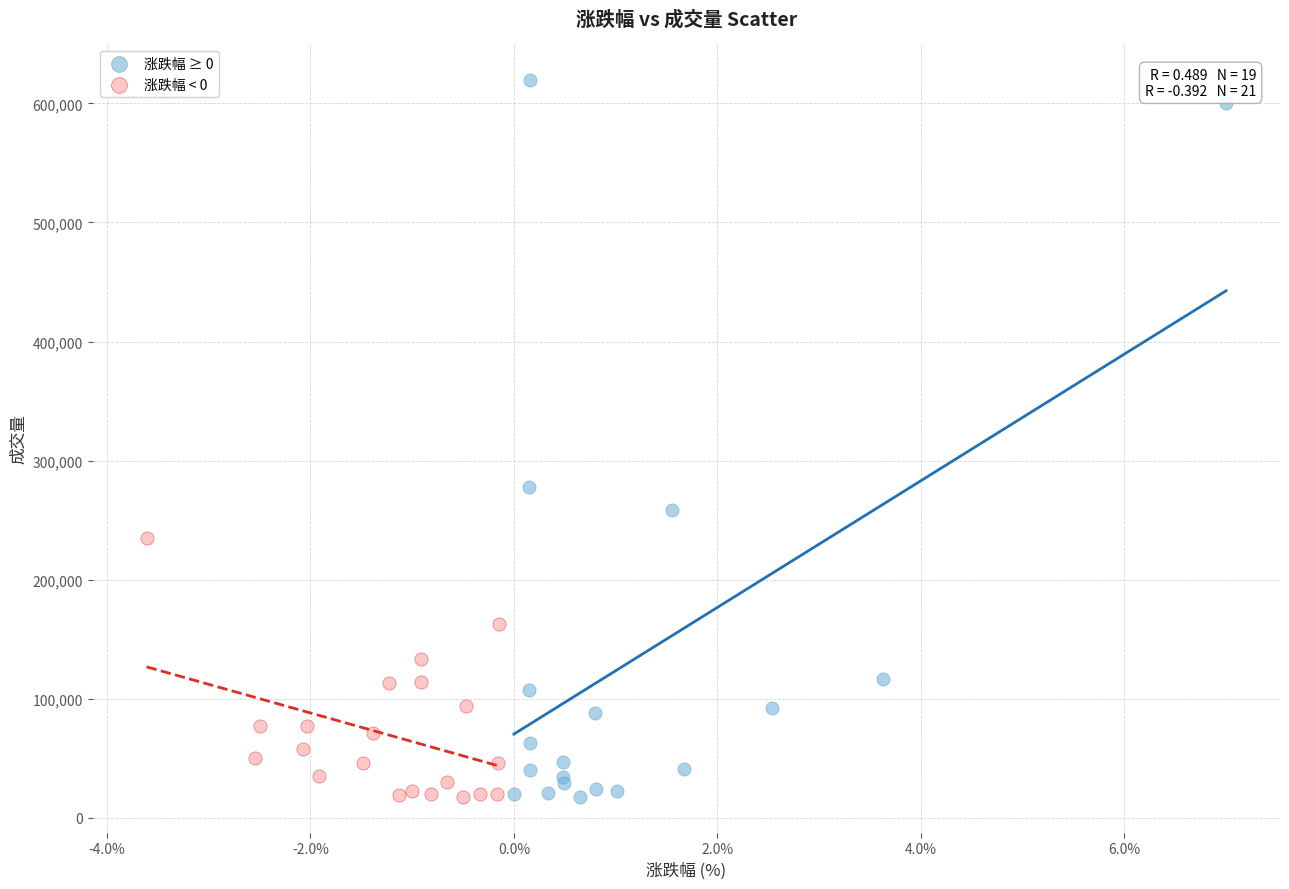

Which series has the widest spread of Y values?

涨跌幅 ≥ 0